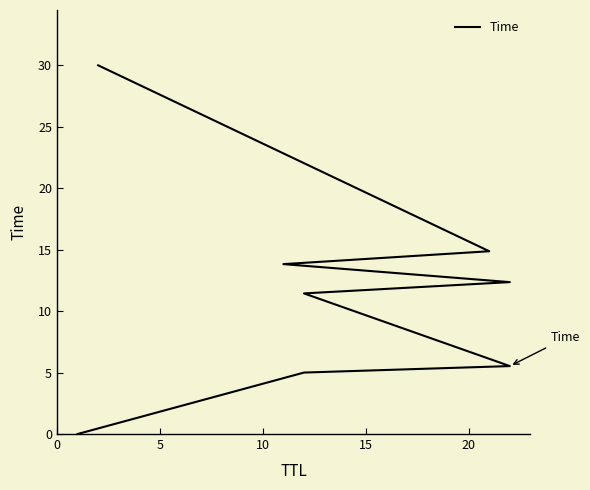

Read the value at 20.

12.4